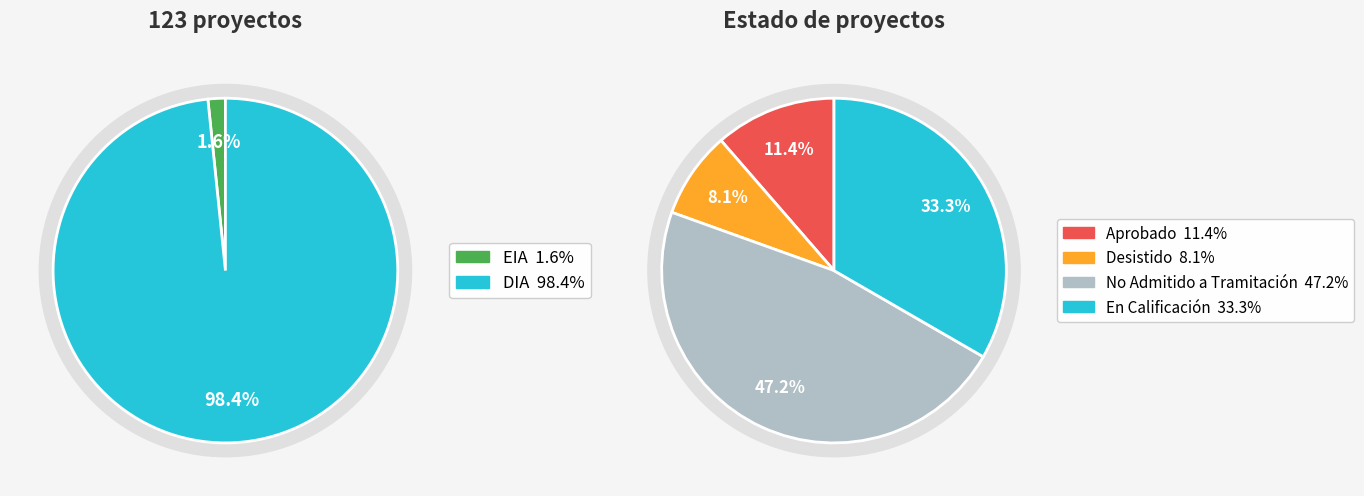

What percentage is the EIA slice, to the nearest percent?

2%